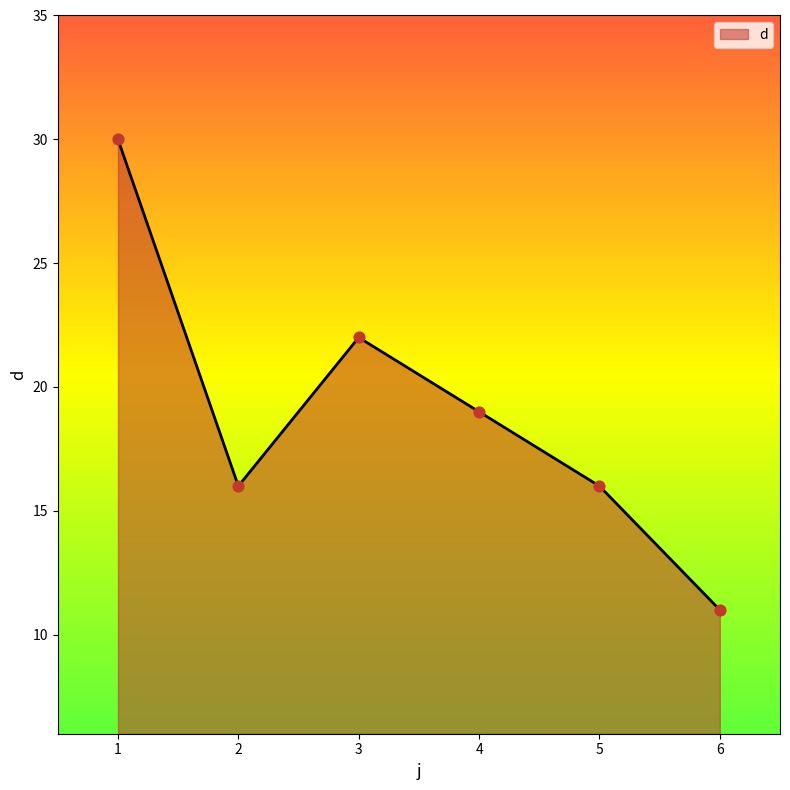

What is the change in value from 4 to 6?

-8